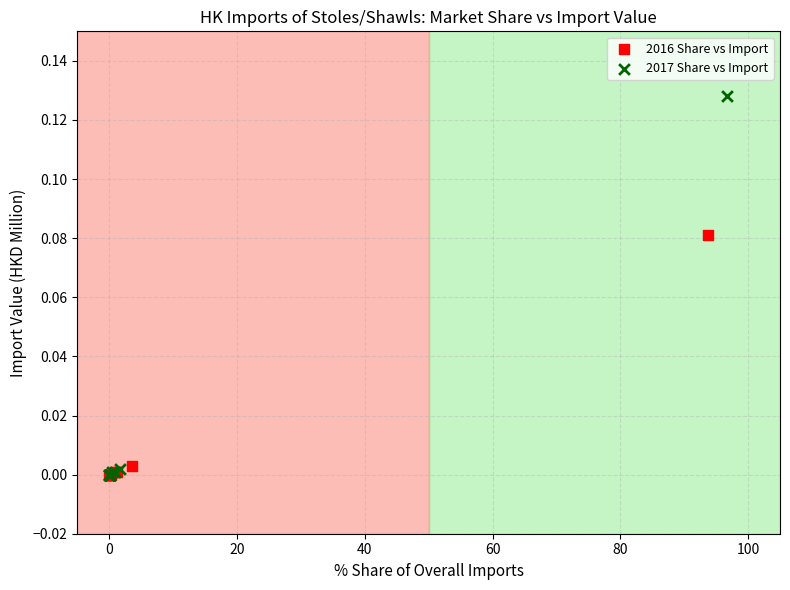

Which series has the widest spread of Y values?

2017 Share vs Import